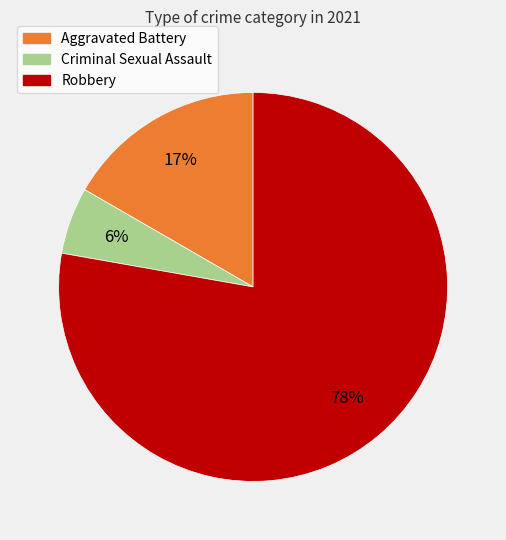

To the nearest percent, what is the average slice percentage?

33%